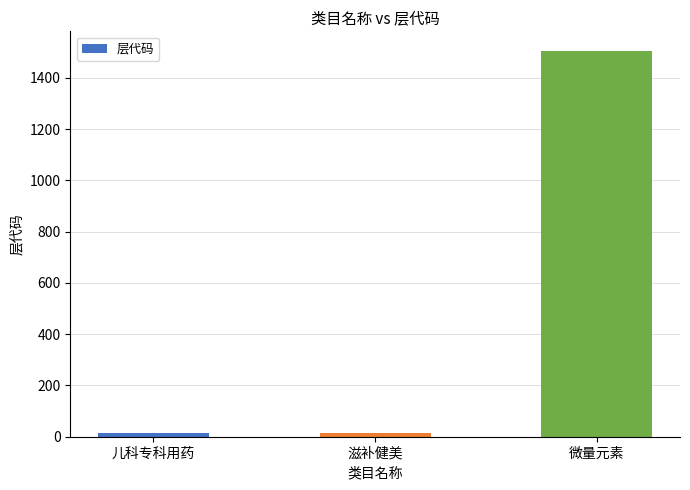

What is the sum of all values?

1535